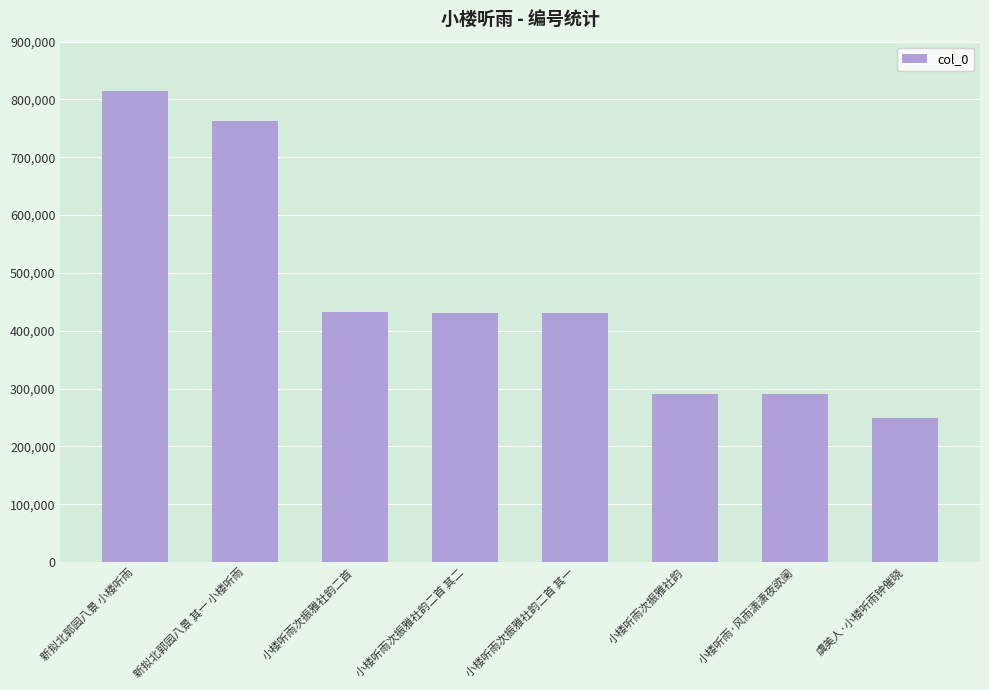

What is the sum of all values?

3701656